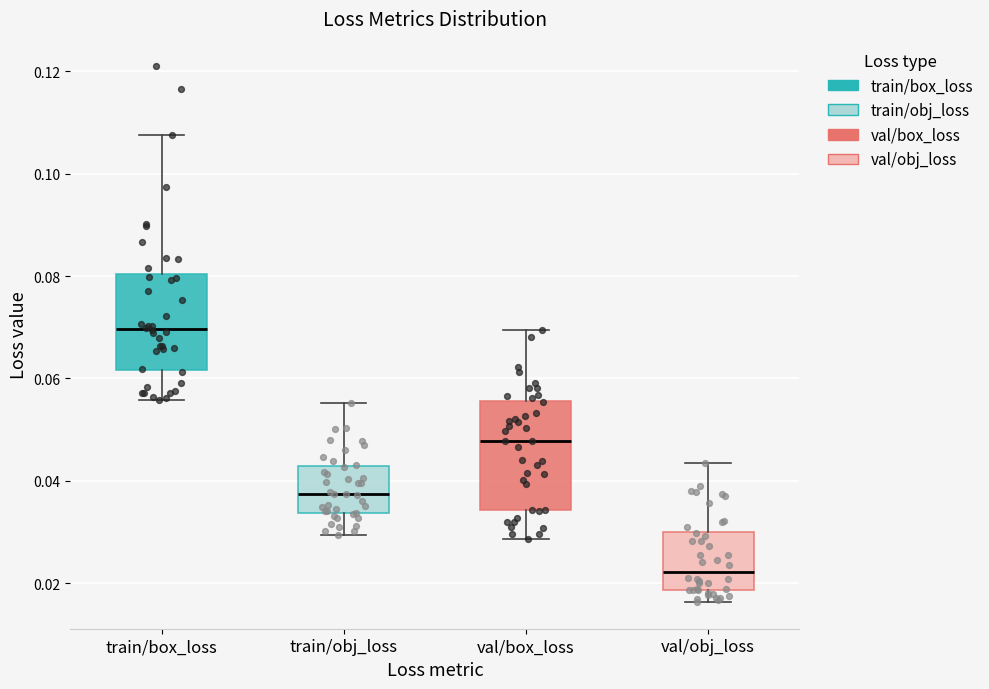

Which box is the tallest, from its lower edge to its upper edge?

val/box_loss